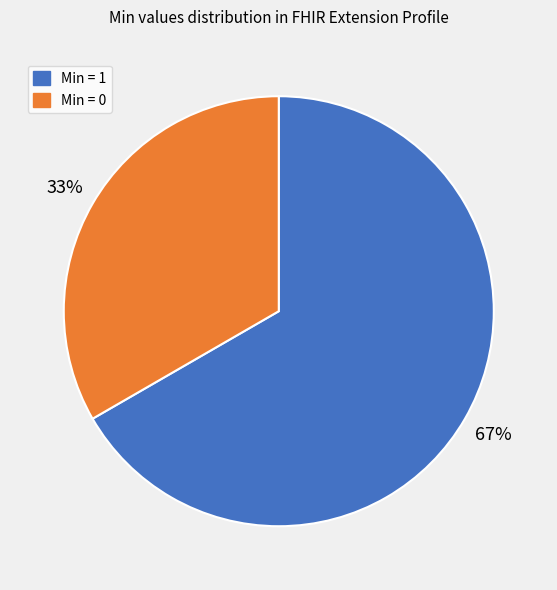

Which has a higher value, Min = 1 or Min = 0?

Min = 1